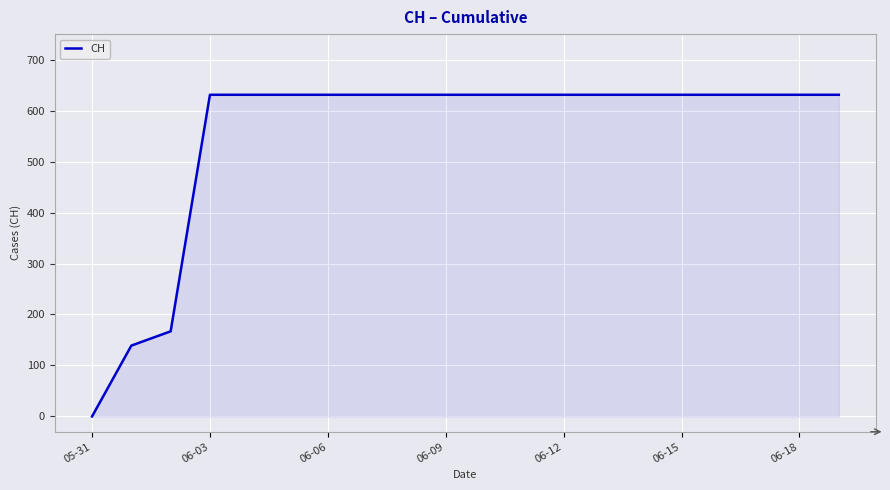

What is the difference between the maximum and second lowest values?

492